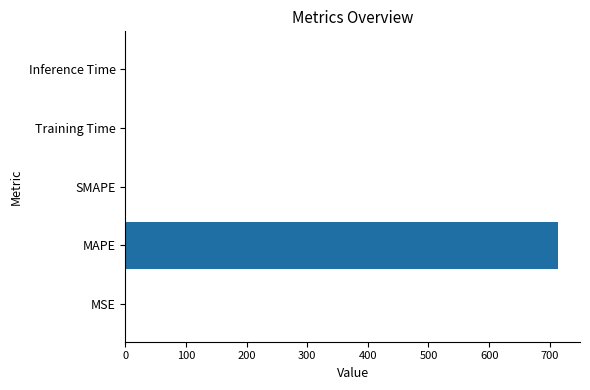

What is the sum of all values?

714.2